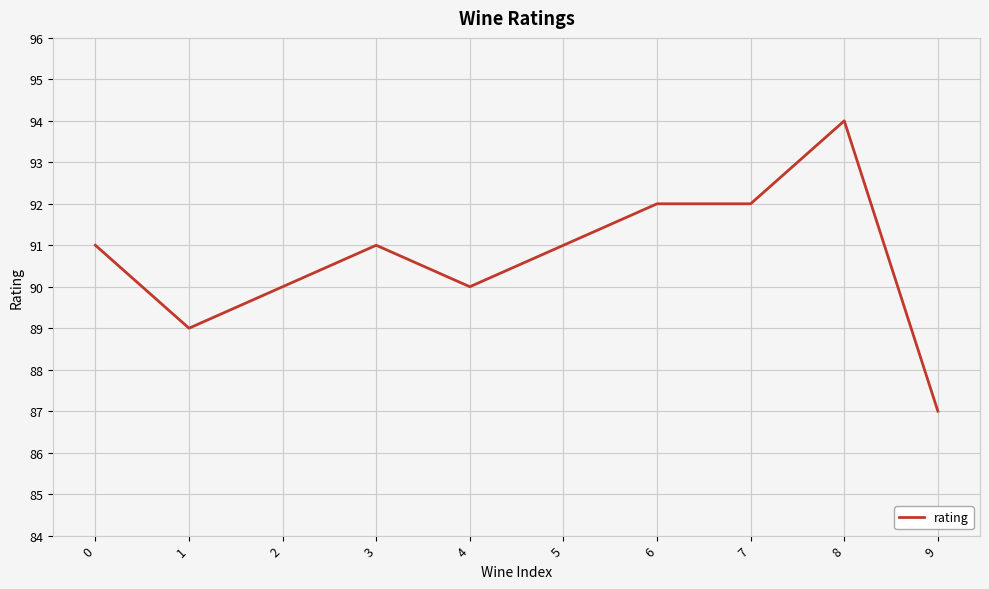

Read the value at 2.

90